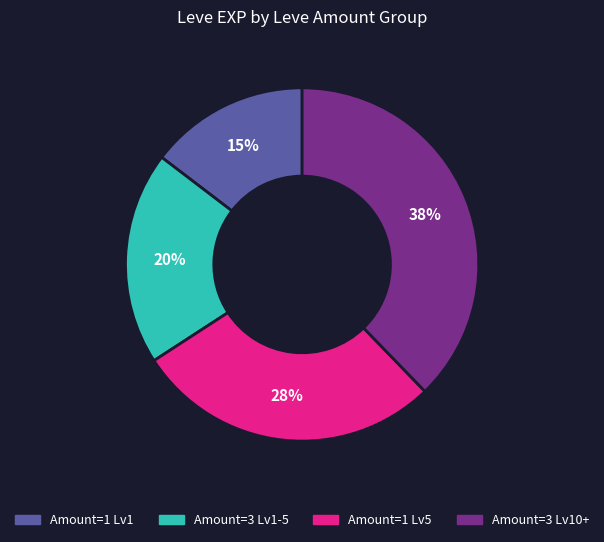

To the nearest percent, what portion does Amount=3 Lv10+ represent?

38%